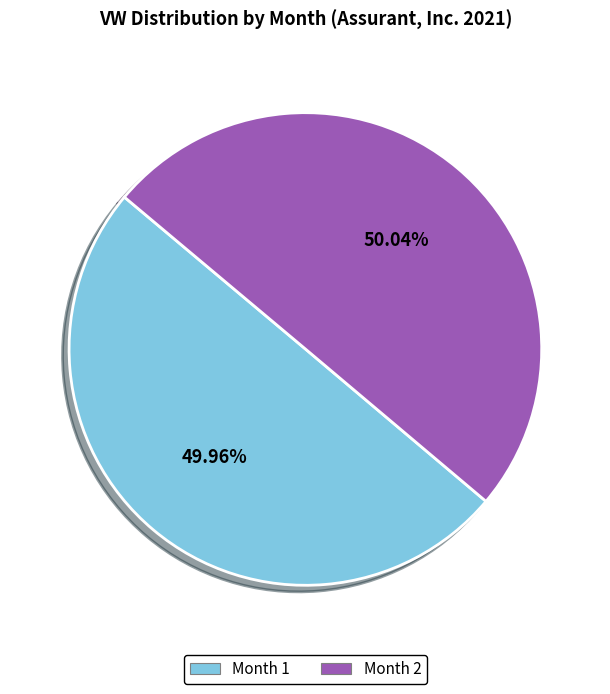

Approximately how many times larger is the value at Month 1 compared to Month 2?

1.0